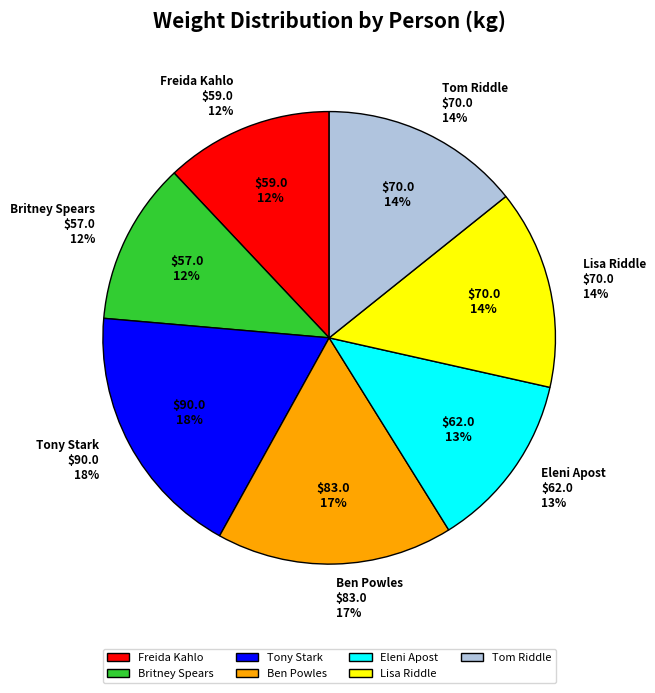

Does any single category account for the majority?

No